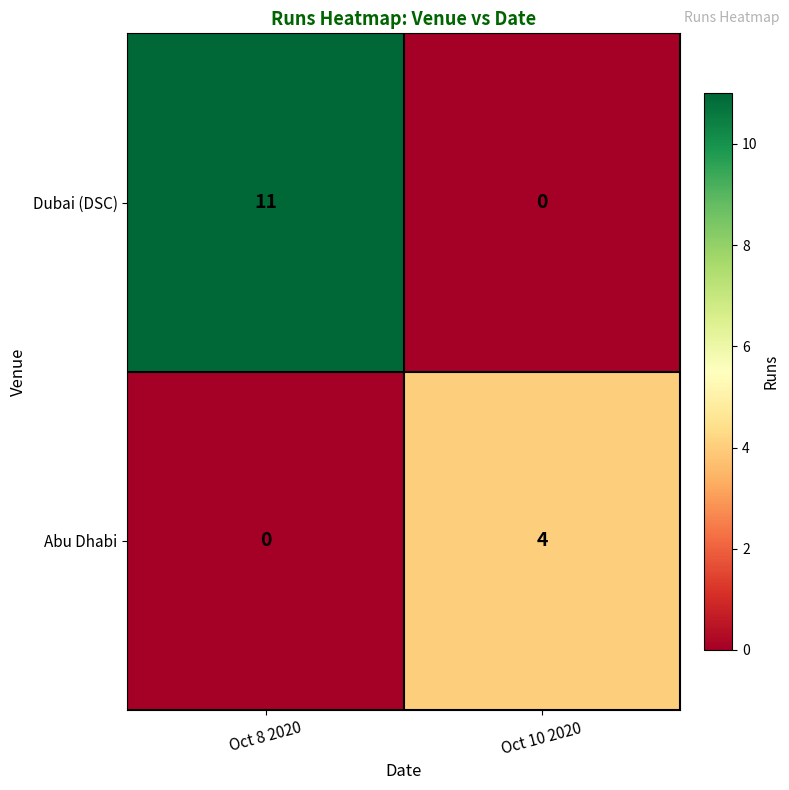

Rank the series by their average value, from highest to lowest.

Dubai (DSC), Abu Dhabi